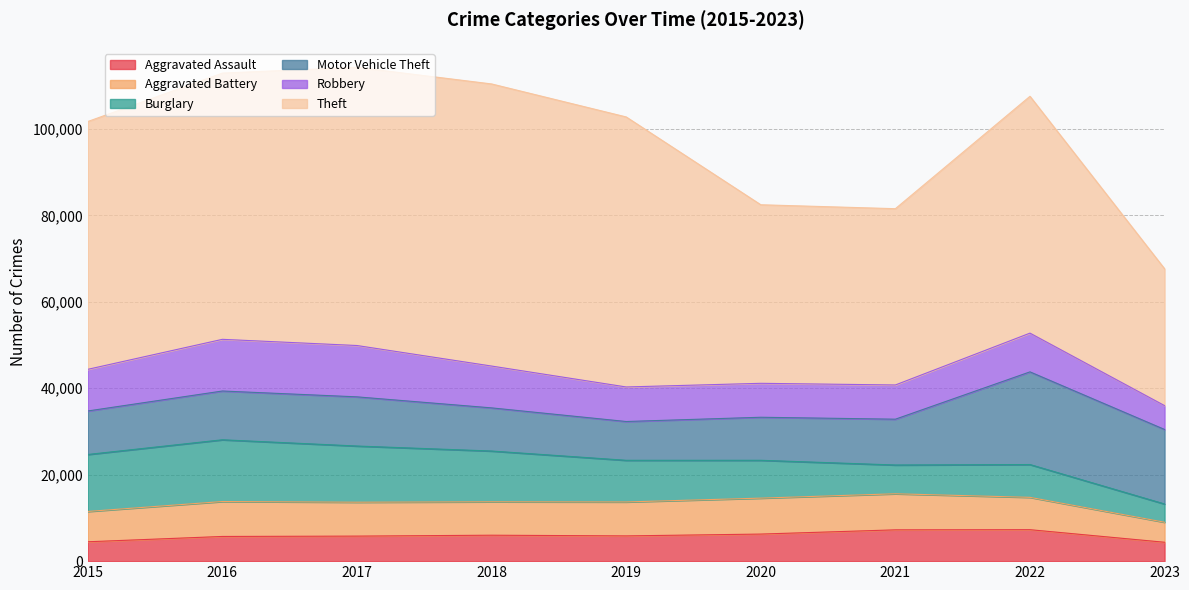

The value of Burglary at 2020 is 14290. True or false?

False